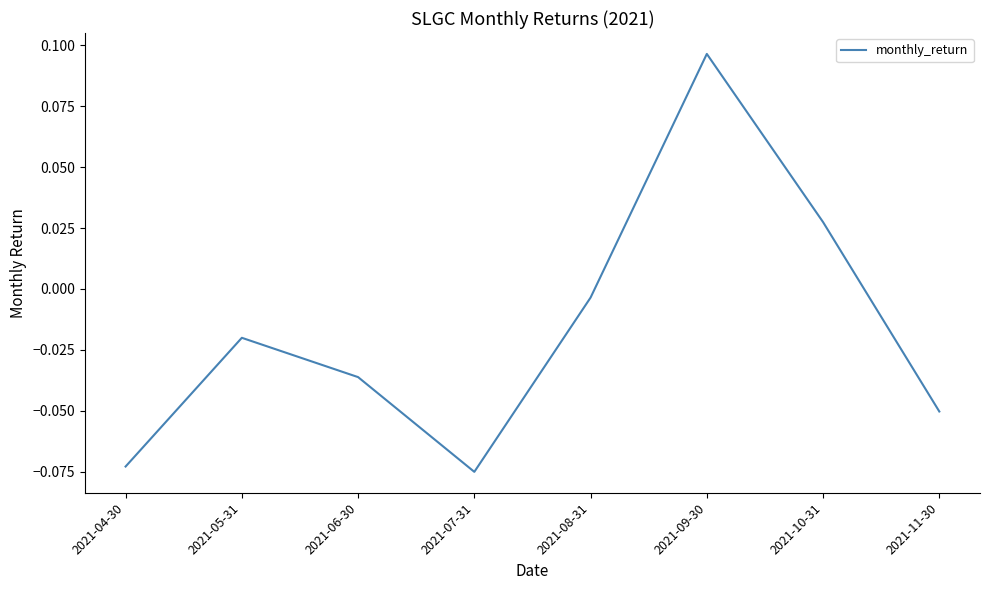

How many values are below zero?

6